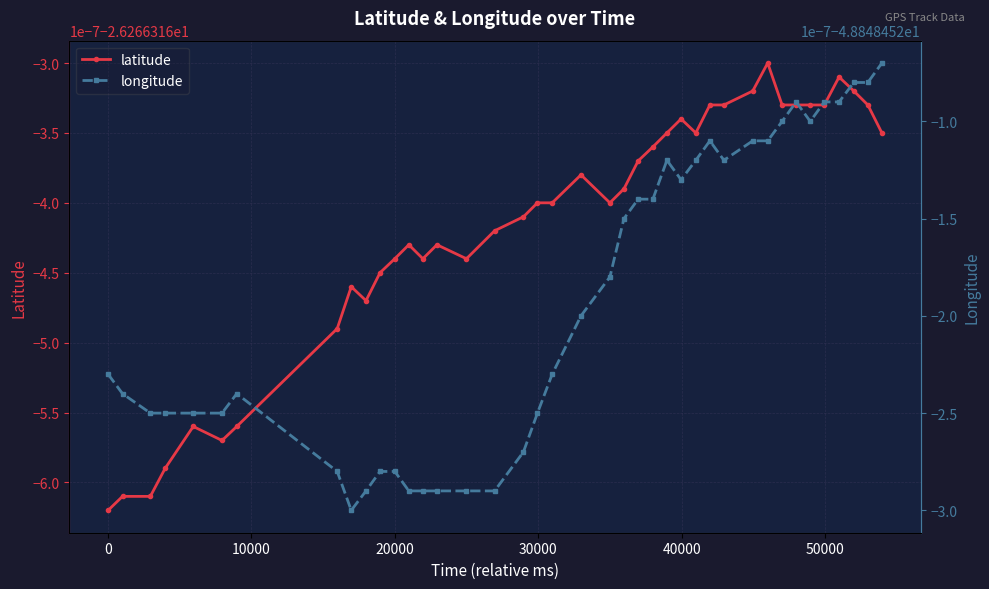

The value of longitude at 30 is -24.6. True or false?

False